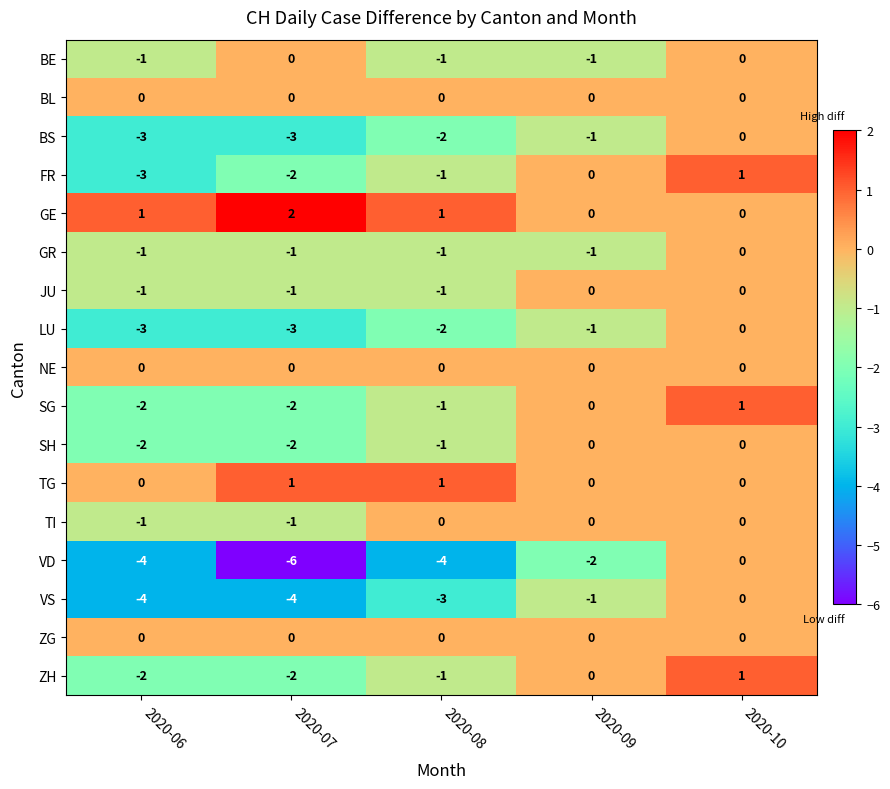

Which series has the widest spread of values?

VD